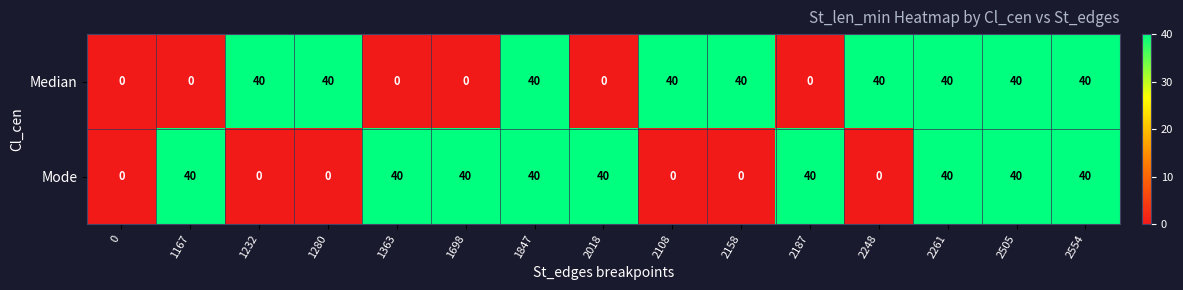

What is the sum of all Mode values?

360